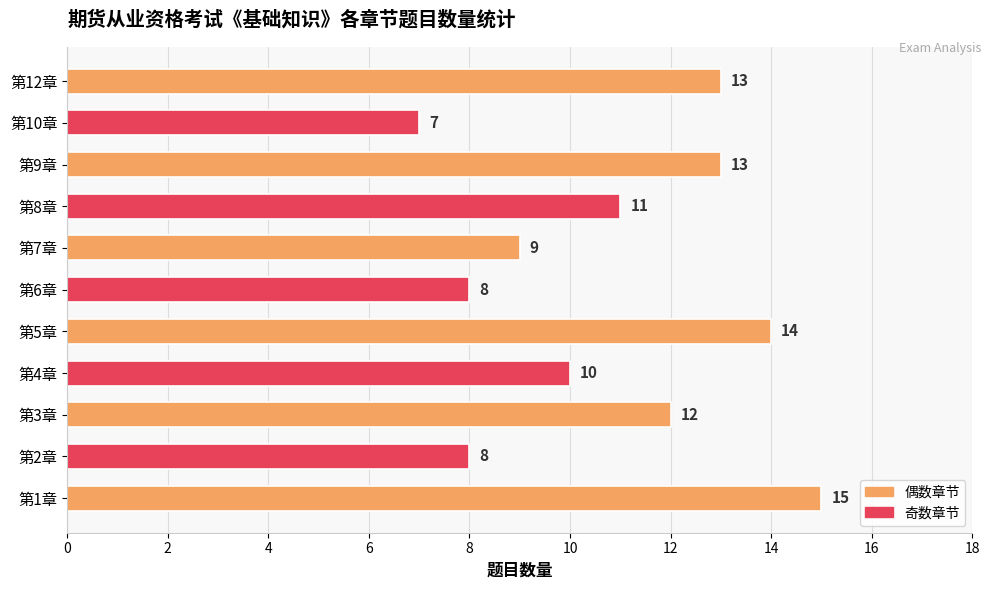

The chart shows a value of 11 at 第2章. True or false?

False